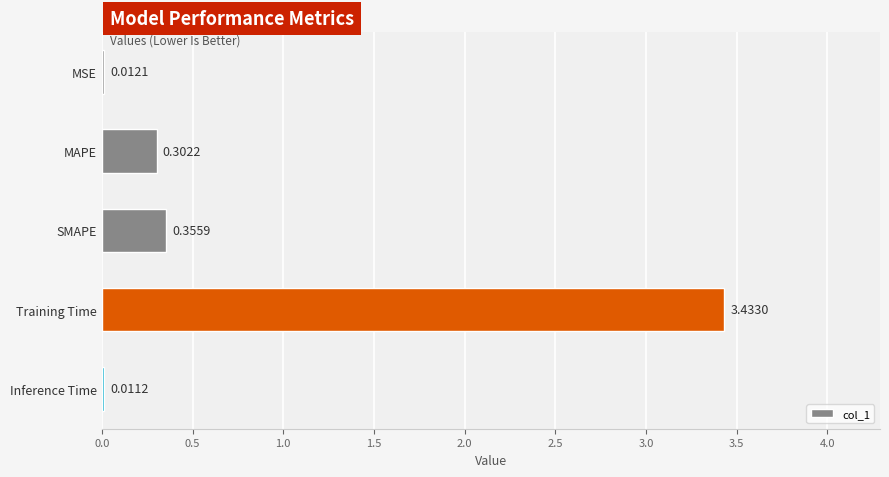

What is the sum of all values?

4.1